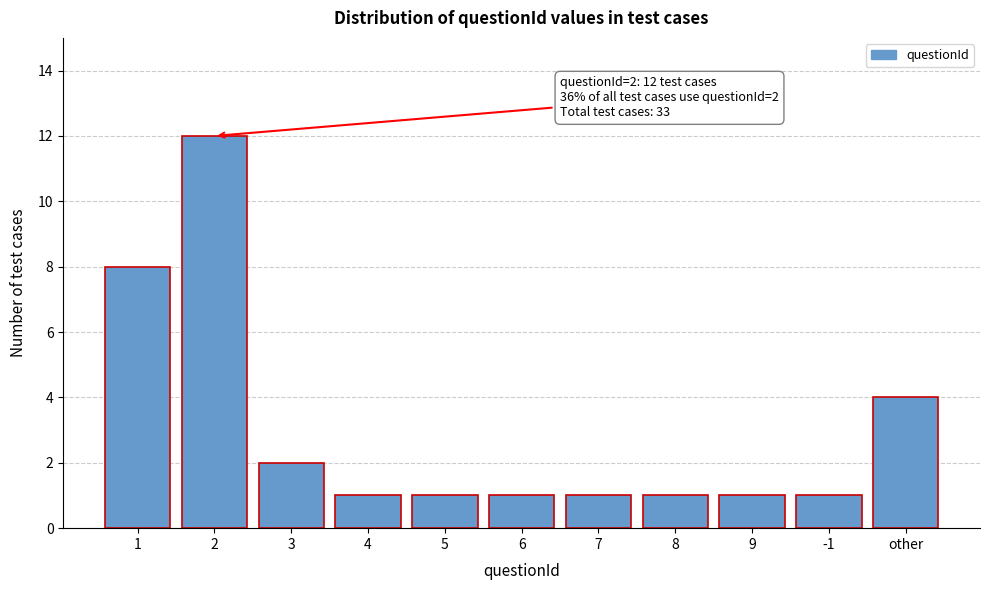

Reading left to right, list all the values displayed in this chart.

1=8	2=12	3=2	4=1	5=1	6=1	7=1	8=1	9=1	-1=1	other=4